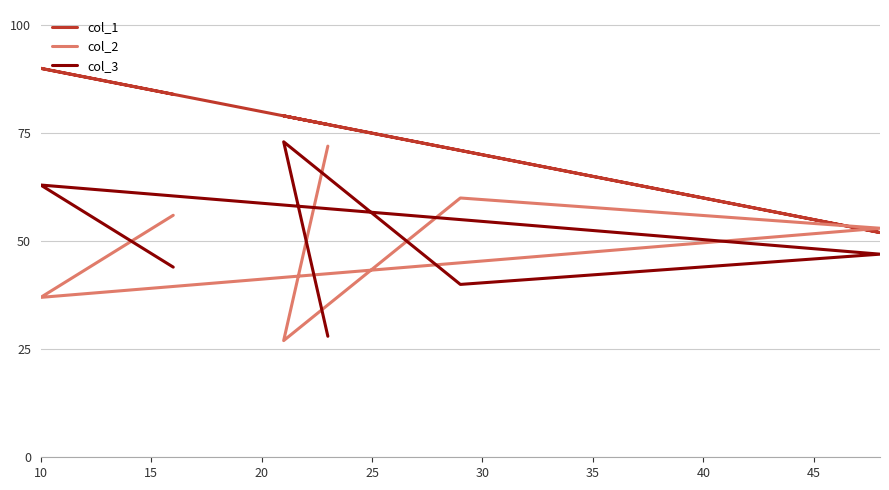

What is the spread (max minus min) of values at 20?

6